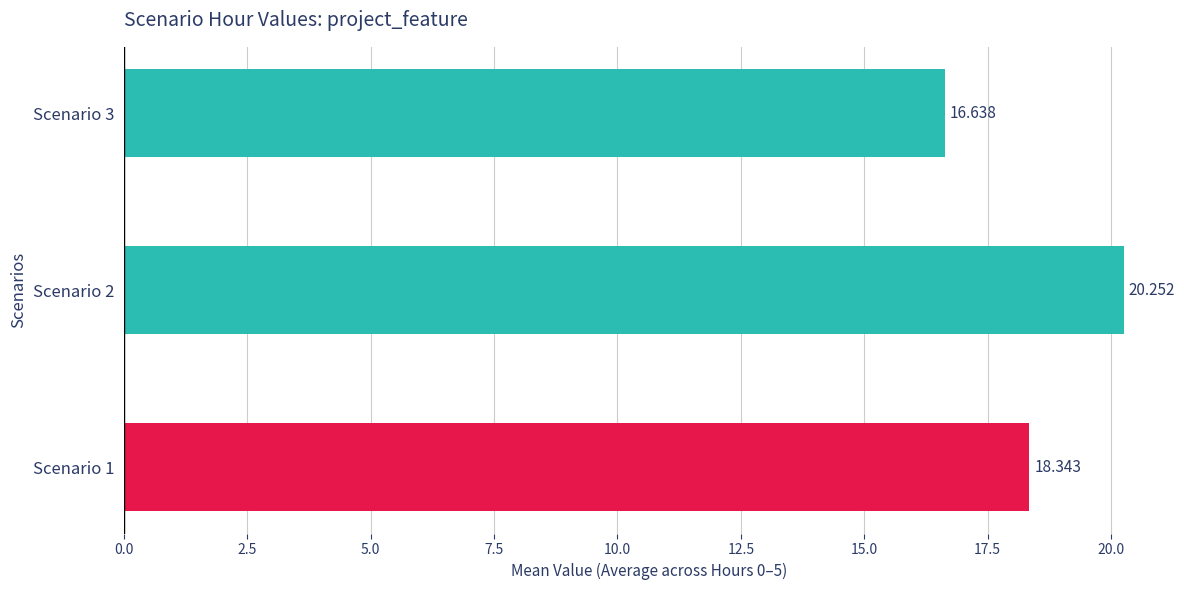

At which category does the chart reach its minimum across all series?

Scenario 3